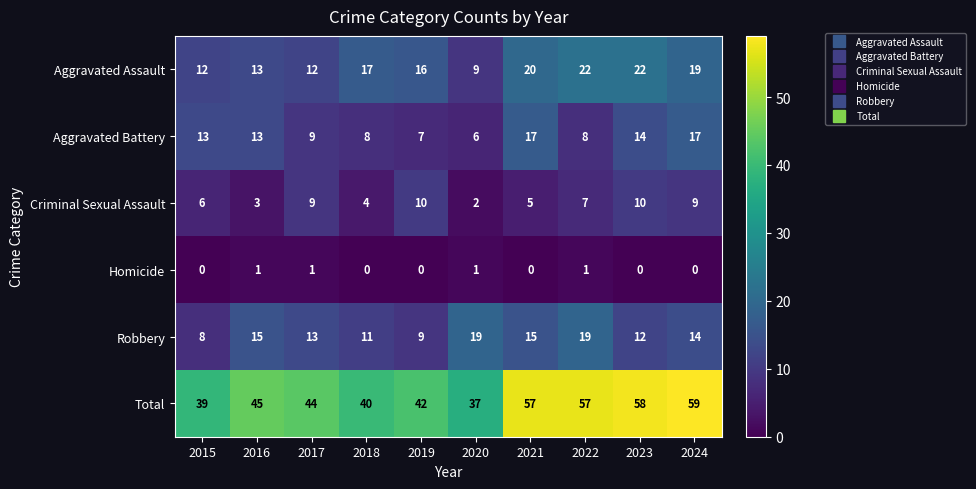

The Total series shows 45 at 2016. True or false?

True